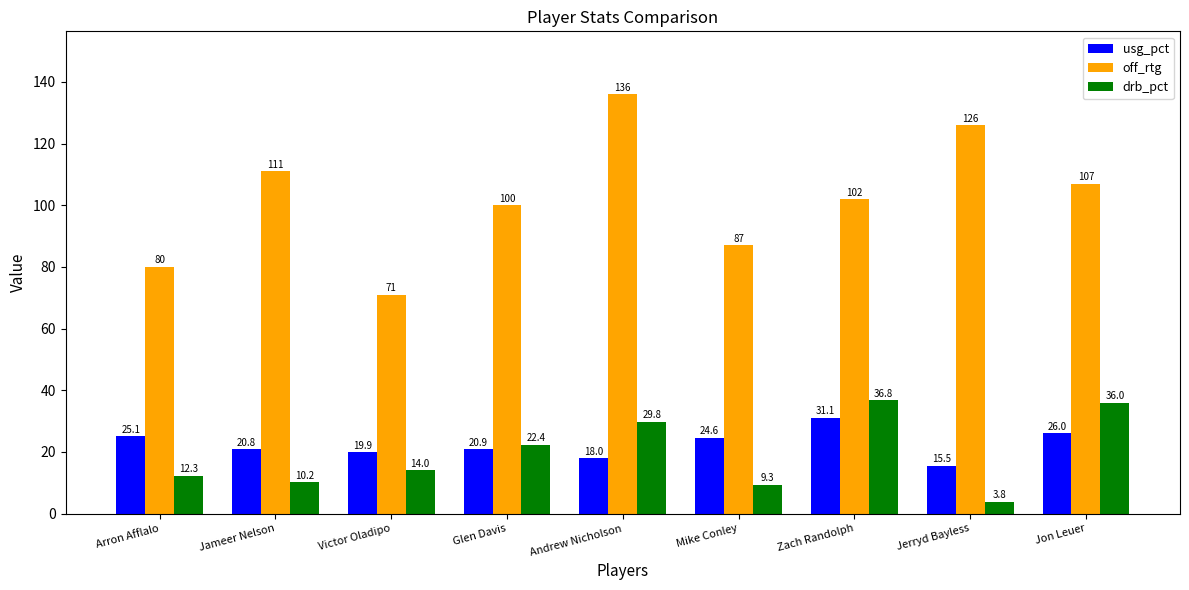

Reading left to right, what are all the values shown in this chart?

usg_pct: Arron Afflalo=25.1	Jameer Nelson=20.8	Victor Oladipo=19.9	Glen Davis=20.9	Andrew Nicholson=18.0	Mike Conley=24.6	Zach Randolph=31.1	Jerryd Bayless=15.5	Jon Leuer=26.0
off_rtg: Arron Afflalo=80.0	Jameer Nelson=111.0	Victor Oladipo=71.0	Glen Davis=100.0	Andrew Nicholson=136.0	Mike Conley=87.0	Zach Randolph=102.0	Jerryd Bayless=126.0	Jon Leuer=107.0
drb_pct: Arron Afflalo=12.3	Jameer Nelson=10.2	Victor Oladipo=14.0	Glen Davis=22.4	Andrew Nicholson=29.8	Mike Conley=9.3	Zach Randolph=36.8	Jerryd Bayless=3.8	Jon Leuer=36.0